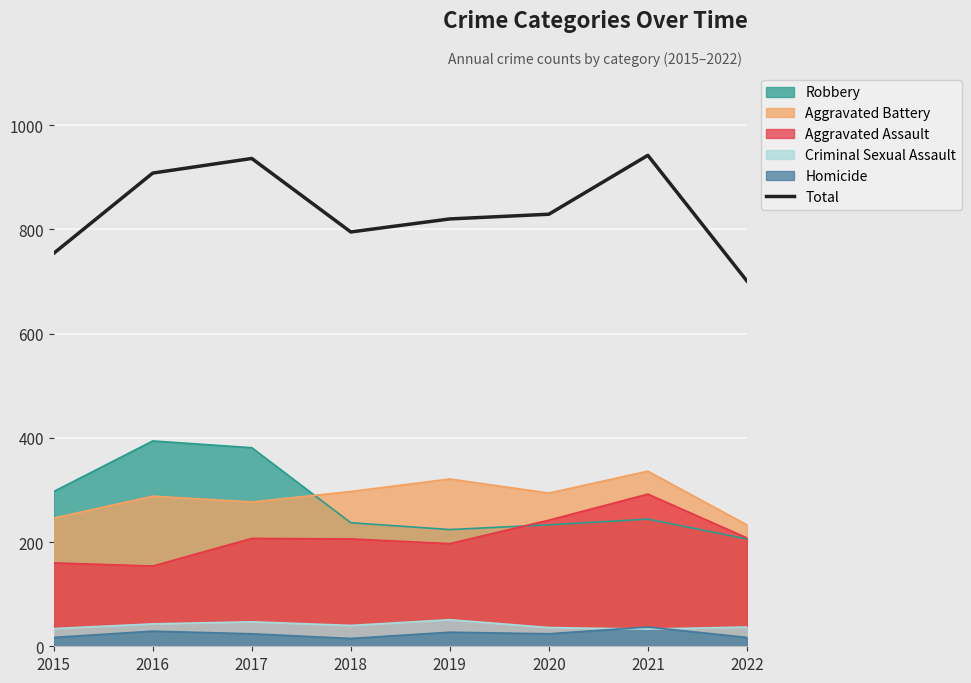

Reading left to right, list all the values displayed in this chart.

2015=754	2016=908	2017=936	2018=795	2019=820	2020=829	2021=942	2022=701